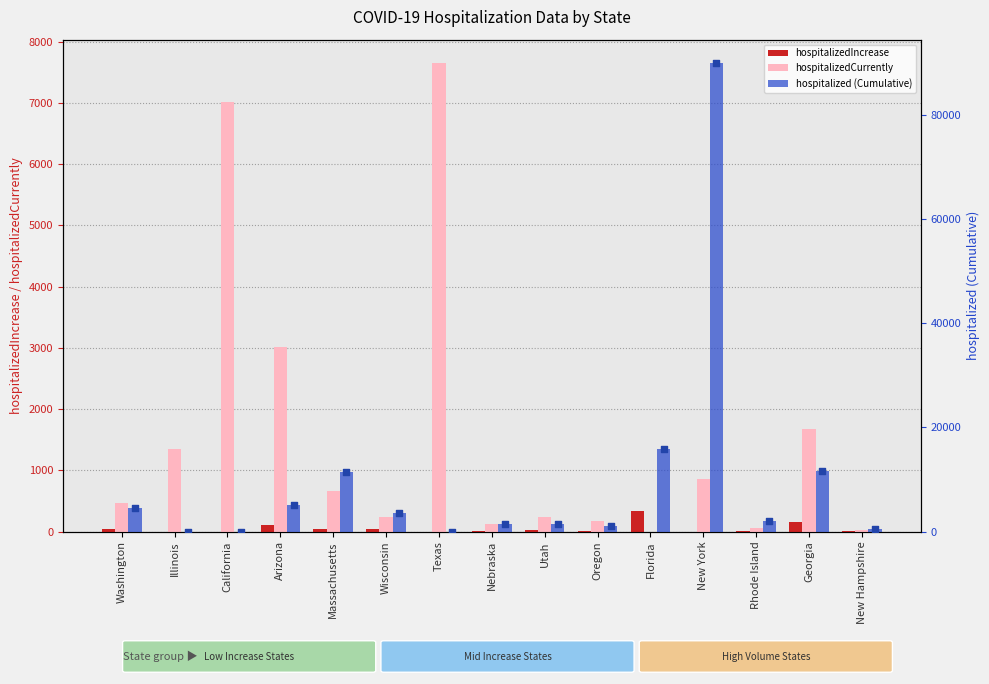

Which series has the largest total across all categories?

hospitalized (Cumulative)